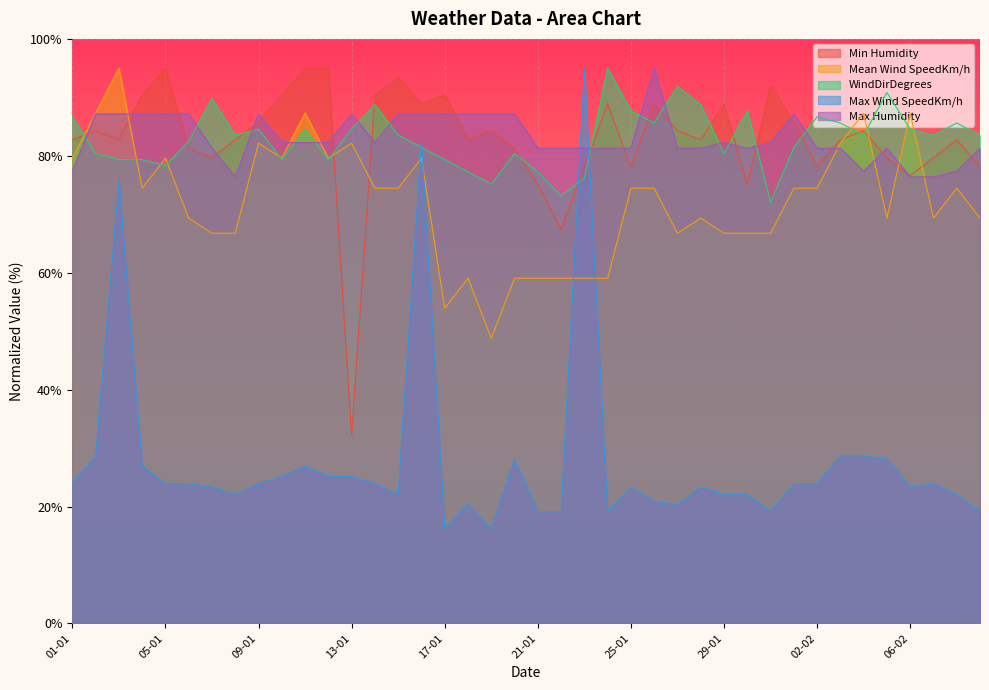

Reading left to right, transcribe all the data shown in this chart.

Min Humidity: 01-01=82.7	02-01=84.3	03-01=82.7	04-01=90.4	05-01=95.0	06-01=81.2	07-01=79.7	08-01=82.7	09-01=85.8	10-01=90.4	11-01=95.0	12-01=95.0	13-01=32.2	14-01=90.4	15-01=93.5	16-01=88.9	17-01=90.4	18-01=82.7	19-01=84.3	20-01=81.2	21-01=75.1	22-01=67.4	23-01=78.1	24-01=88.9	25-01=78.1	26-01=88.9	27-01=84.3	28-01=82.7	29-01=88.9	30-01=75.1	31-01=91.9	01-02=85.8	02-02=78.1	03-02=82.7	04-02=84.3	05-02=79.7	06-02=76.6	07-02=79.7	08-02=82.7	09-02=78.1
Mean Wind SpeedKm/h: 01-01=79.6	02-01=87.3	03-01=95.0	04-01=74.5	05-01=79.6	06-01=69.3	07-01=66.8	08-01=66.8	09-01=82.2	10-01=79.6	11-01=87.3	12-01=79.6	13-01=82.2	14-01=74.5	15-01=74.5	16-01=79.6	17-01=53.9	18-01=59.1	19-01=48.8	20-01=59.1	21-01=59.1	22-01=59.1	23-01=59.1	24-01=59.1	25-01=74.5	26-01=74.5	27-01=66.8	28-01=69.3	29-01=66.8	30-01=66.8	31-01=66.8	01-02=74.5	02-02=74.5	03-02=82.2	04-02=87.3	05-02=69.3	06-02=87.3	07-02=69.3	08-02=74.5	09-02=69.3
WindDirDegrees: 01-01=86.6	02-01=80.4	03-01=79.3	04-01=79.3	05-01=78.3	06-01=82.5	07-01=89.8	08-01=83.5	09-01=84.6	10-01=79.3	11-01=84.6	12-01=79.3	13-01=84.6	14-01=88.7	15-01=83.5	16-01=81.4	17-01=79.3	18-01=77.3	19-01=75.2	20-01=80.4	21-01=77.3	22-01=73.1	23-01=76.2	24-01=95.0	25-01=87.7	26-01=85.6	27-01=91.9	28-01=88.7	29-01=80.4	30-01=87.7	31-01=72.0	01-02=81.4	02-02=86.6	03-02=85.6	04-02=83.5	05-02=90.8	06-02=84.6	07-02=83.5	08-02=85.6	09-02=83.5
Max Wind SpeedKm/h: 01-01=23.9	02-01=28.7	03-01=75.9	04-01=26.9	05-01=23.9	06-01=23.9	07-01=23.3	08-01=22.1	09-01=23.9	10-01=25.1	11-01=26.9	12-01=25.1	13-01=25.1	14-01=23.9	15-01=22.1	16-01=82.5	17-01=16.1	18-01=20.3	19-01=16.1	20-01=28.1	21-01=19.1	22-01=19.1	23-01=95.0	24-01=19.1	25-01=23.3	26-01=20.9	27-01=20.3	28-01=23.3	29-01=22.1	30-01=22.1	31-01=19.1	01-02=23.9	02-02=23.9	03-02=28.7	04-02=28.7	05-02=28.1	06-02=23.3	07-02=23.9	08-02=22.1	09-02=19.1
Max Humidity: 01-01=77.4	02-01=87.2	03-01=87.2	04-01=87.2	05-01=87.2	06-01=87.2	07-01=81.3	08-01=76.4	09-01=87.2	10-01=82.3	11-01=82.3	12-01=82.3	13-01=87.2	14-01=82.3	15-01=87.2	16-01=87.2	17-01=87.2	18-01=87.2	19-01=87.2	20-01=87.2	21-01=81.3	22-01=81.3	23-01=81.3	24-01=81.3	25-01=81.3	26-01=95.0	27-01=81.3	28-01=81.3	29-01=82.3	30-01=81.3	31-01=82.3	01-02=87.2	02-02=81.3	03-02=81.3	04-02=77.4	05-02=81.3	06-02=76.4	07-02=76.4	08-02=77.4	09-02=81.3